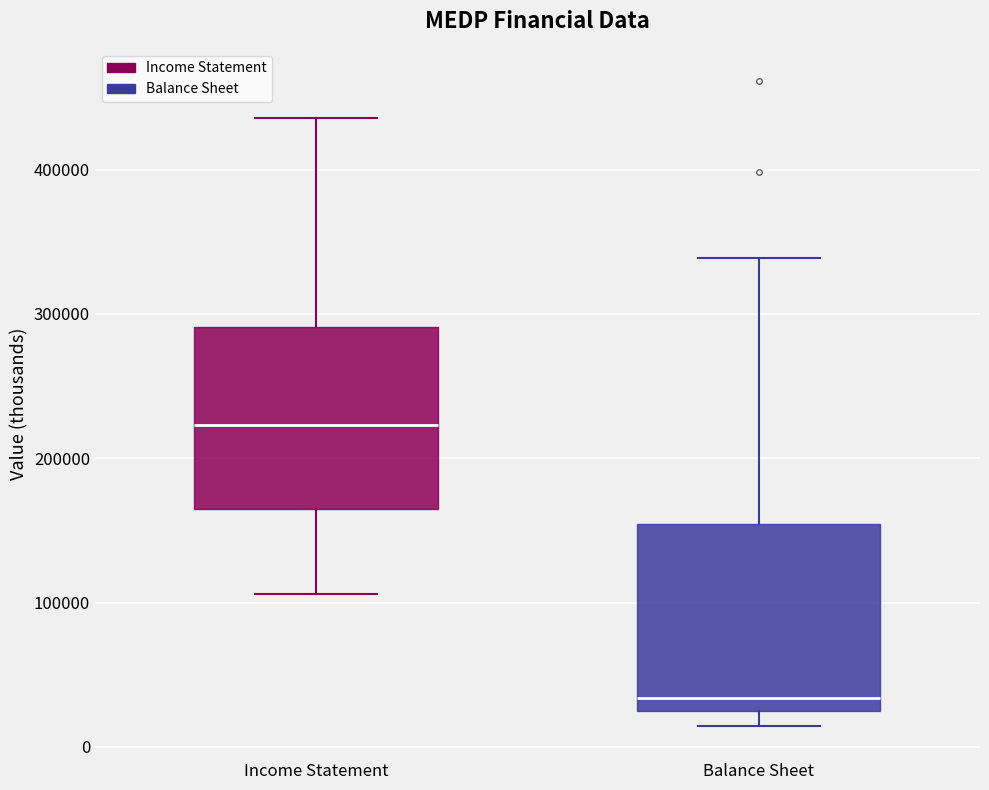

Reading left to right, transcribe this box plot: for each box, give where its median line is, the range the box spans, and where its two whiskers end, as read against the y-axis. The values are not printed on the chart, so give them approximately, as read against the axis.

Income Statement: median 220000, box 160000 to 290000, whiskers 110000 to 440000
Balance Sheet: median 30000, box 20000 to 150000, whiskers 10000 to 340000